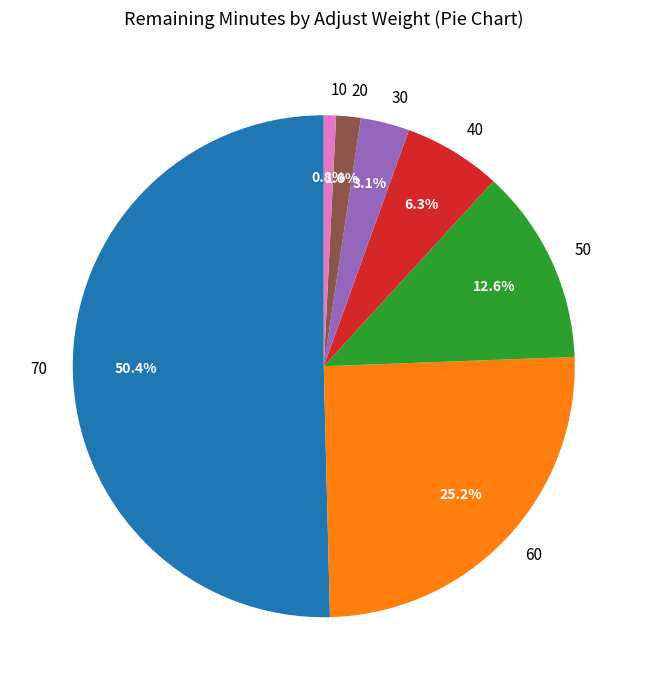

Rank the categories by value from highest to lowest.

70, 60, 50, 40, 30, 20, 10